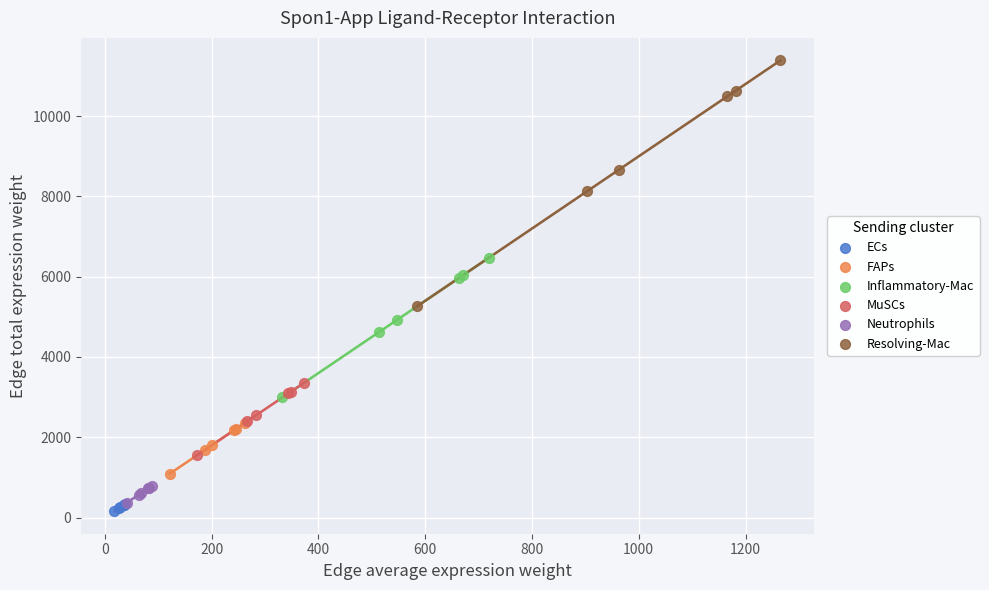

Which series has the widest spread of Y values?

Resolving-Mac